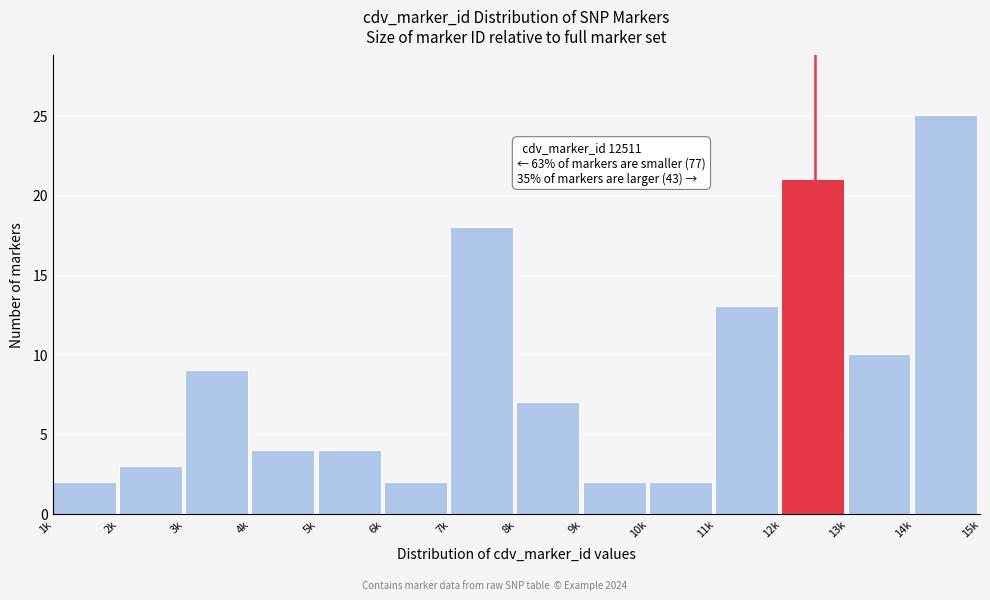

Reading left to right, list all the values displayed in this chart.

2	3	9	4	4	2	18	7	2	2	13	21	10	25